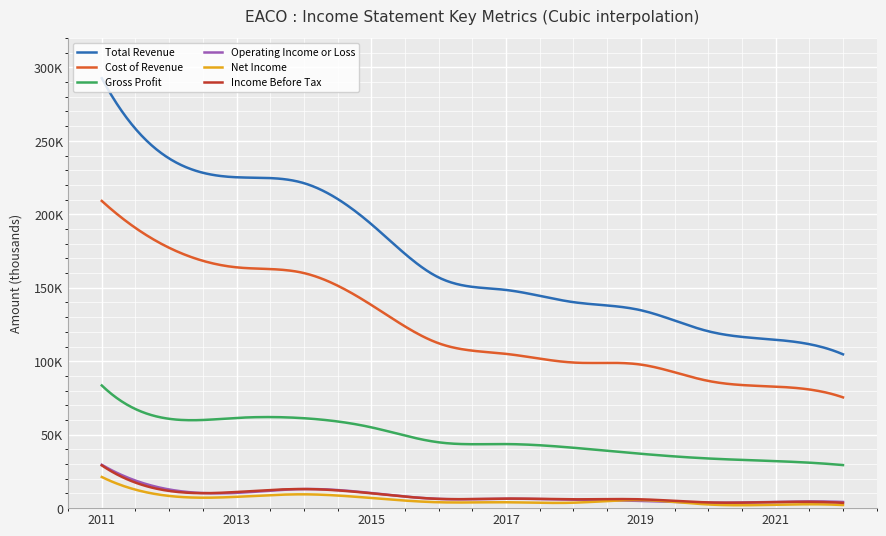

True or false: Income Before Tax and Cost of Revenue cross at least once.

False